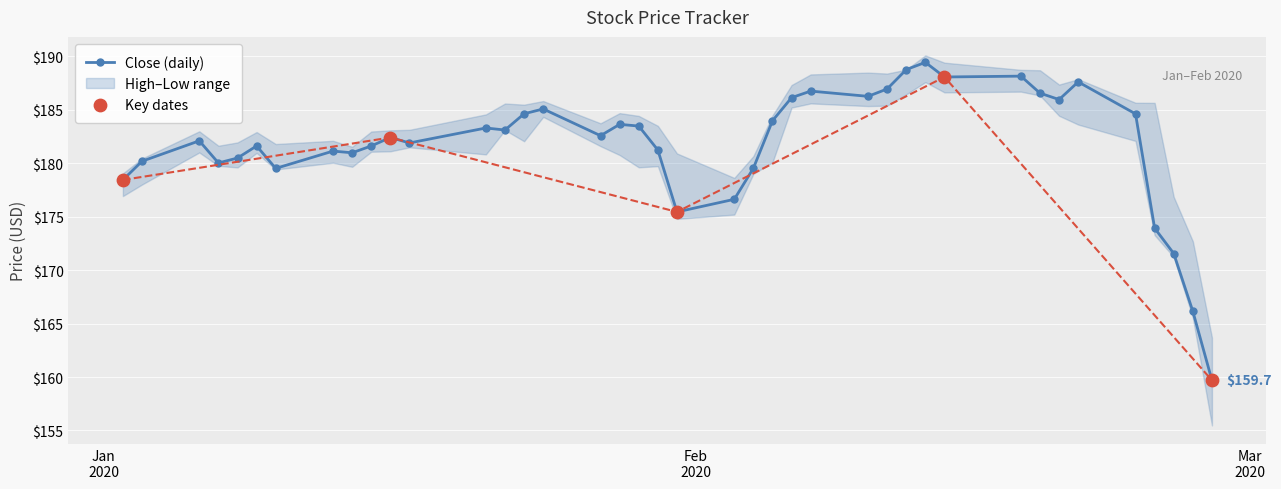

What is the total value across all series at 2?

546.1